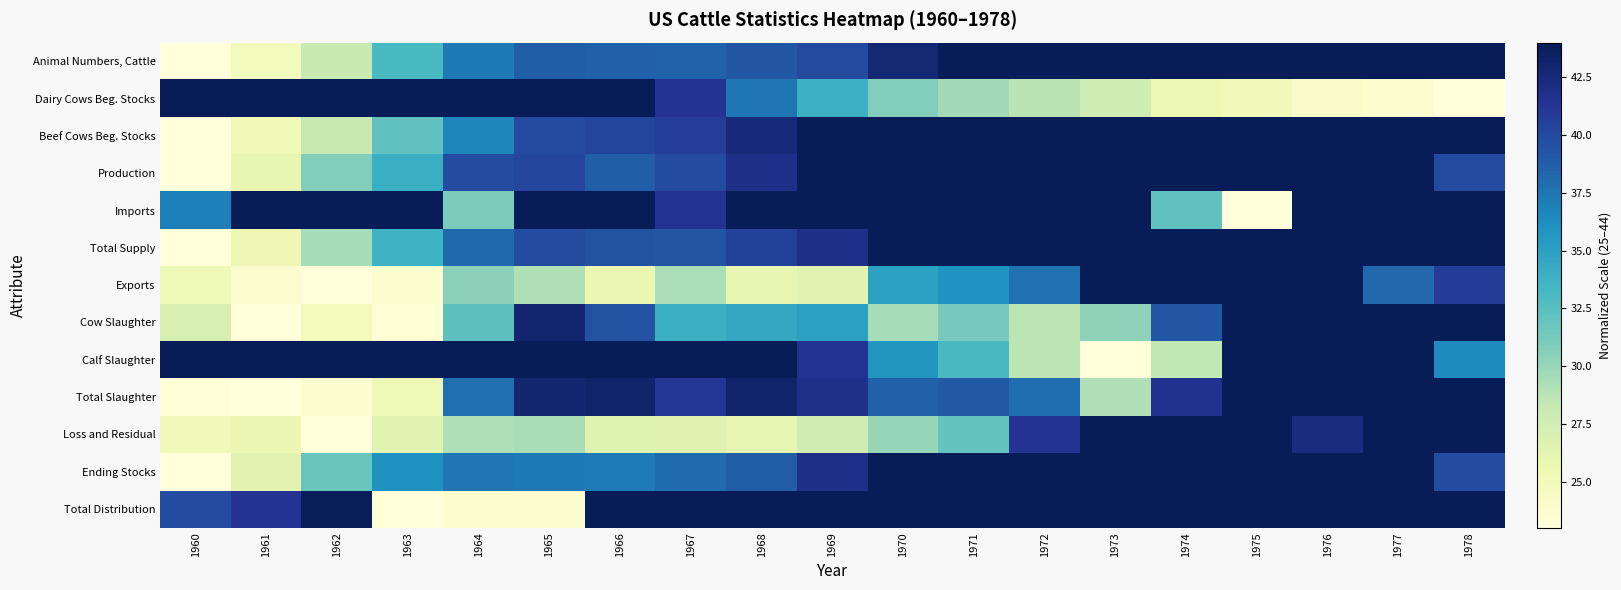

What is the maximum value shown in the chart?

67.0